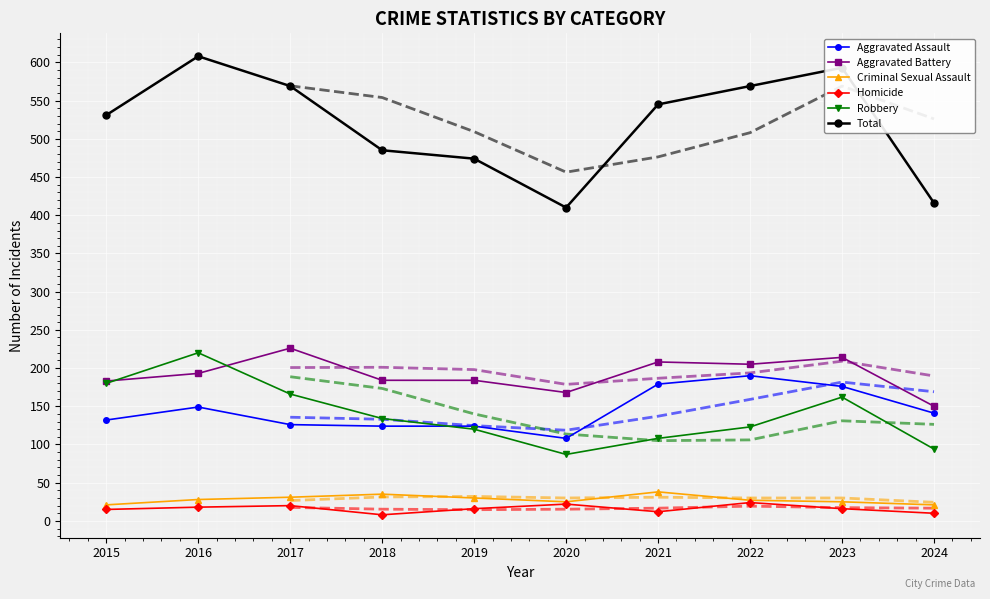

Which category has the highest value across all series?

2016